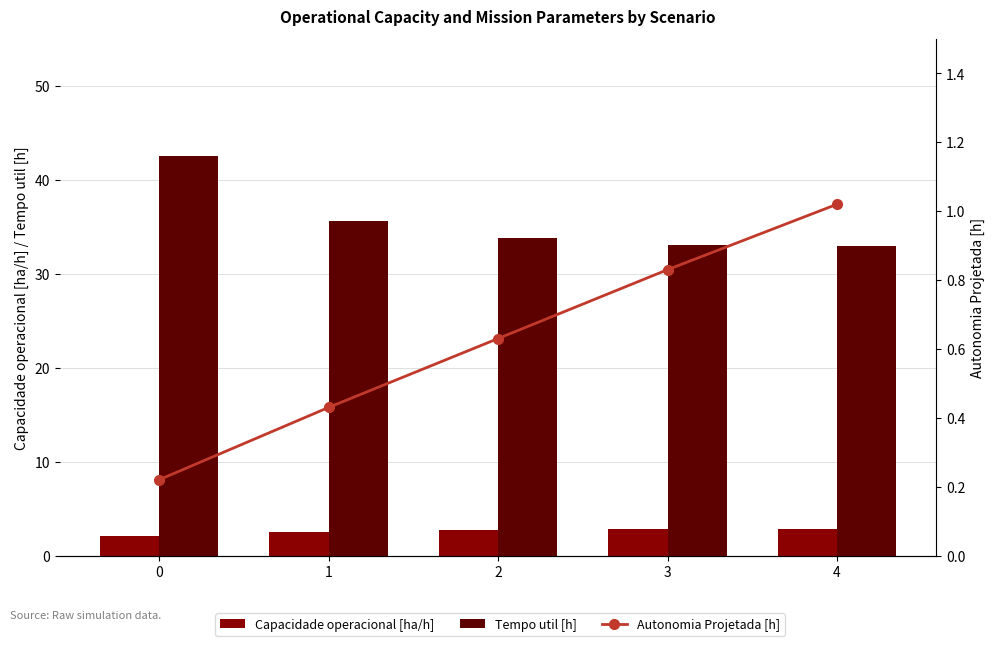

What is the lowest value of the Autonomia Projetada [h] series?

0.2